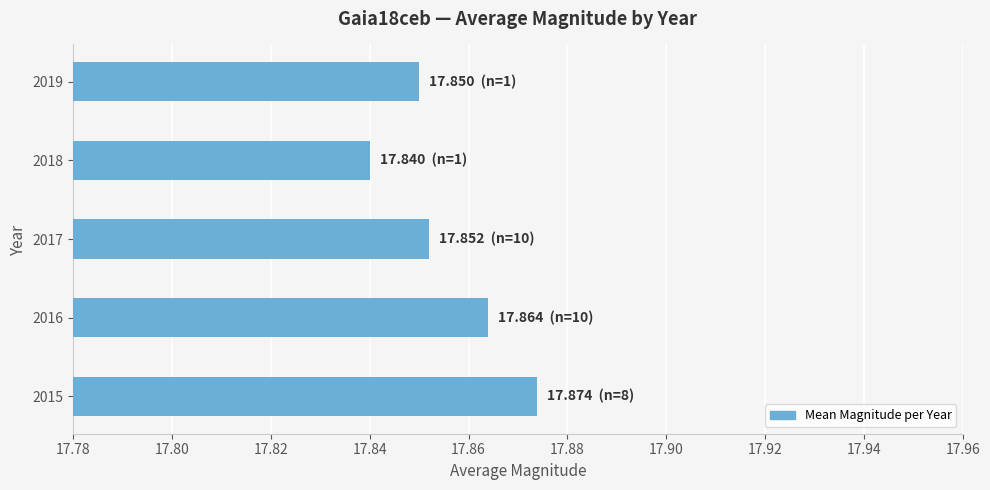

Rank the categories by value from highest to lowest.

2015, 2016, 2017, 2019, 2018